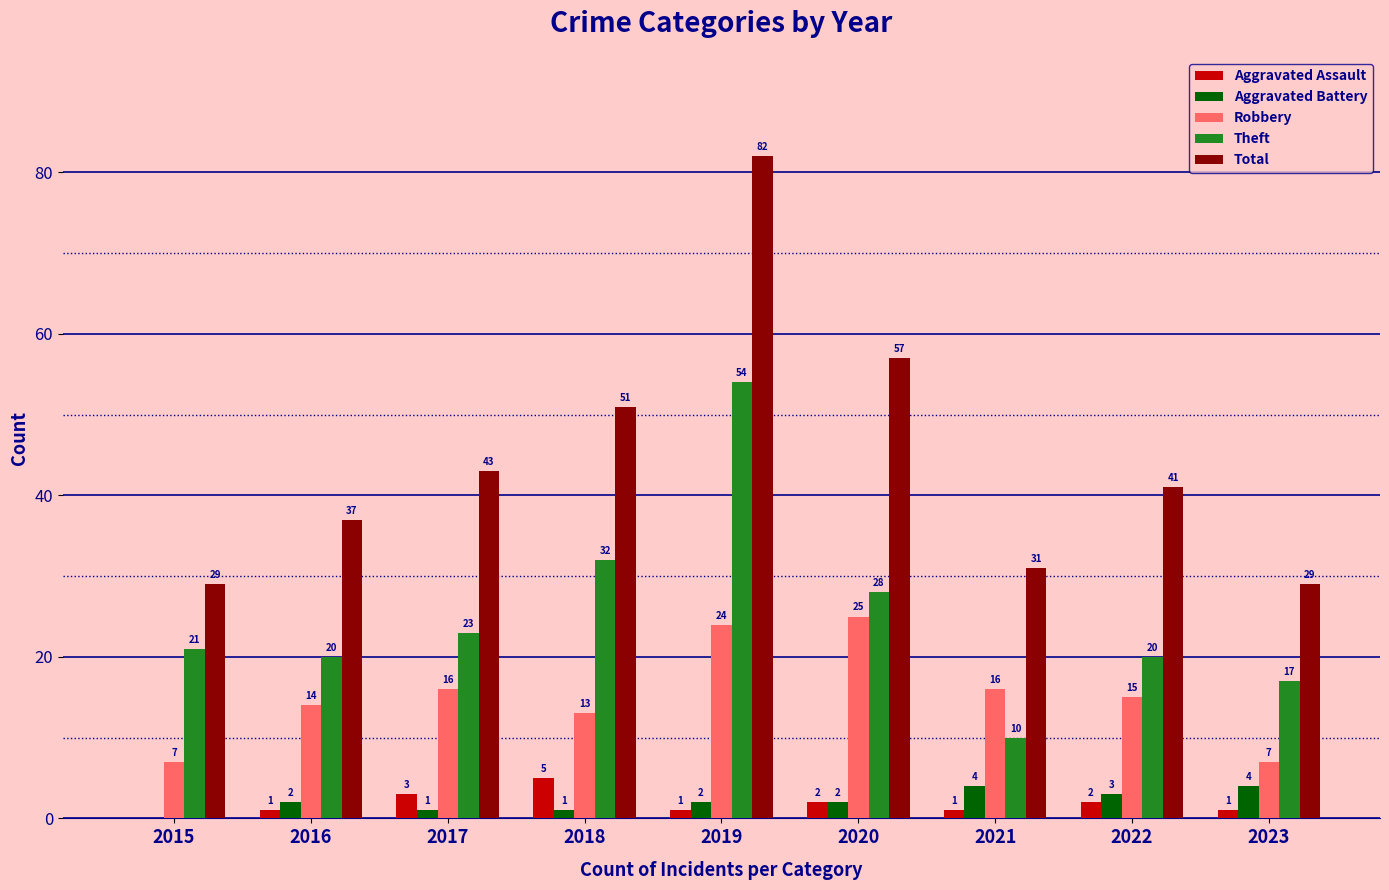

What value does the Total series have at 2017?

43